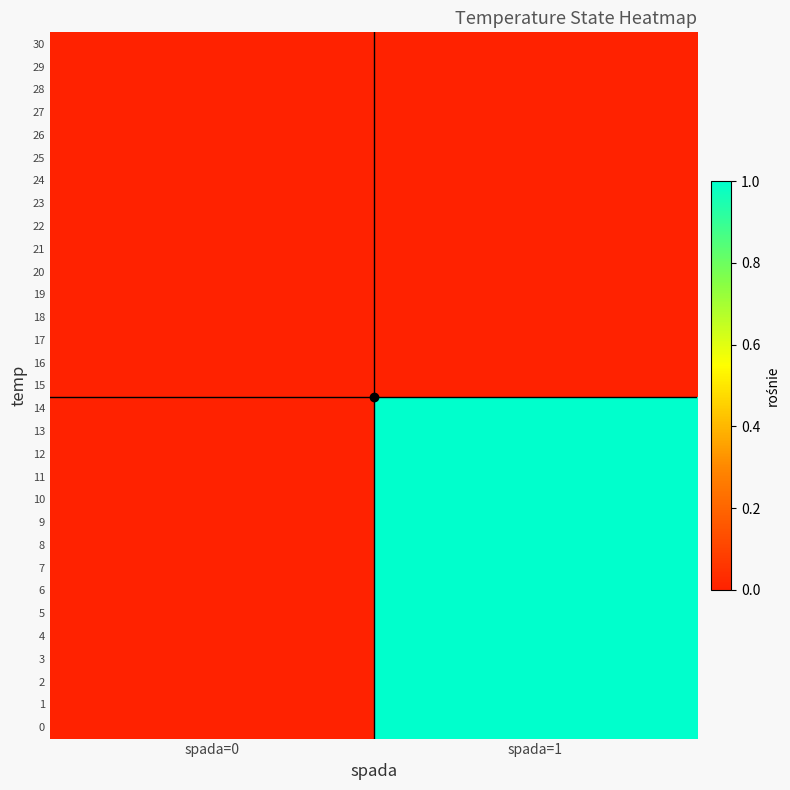

At spada=0, list the series in order from smallest to largest.

30, 29, 28, 27, 26, 25, 24, 23, 22, 21, 20, 19, 18, 17, 16, 15, 14, 13, 12, 11, 10, 9, 8, 7, 6, 5, 4, 3, 2, 1, 0